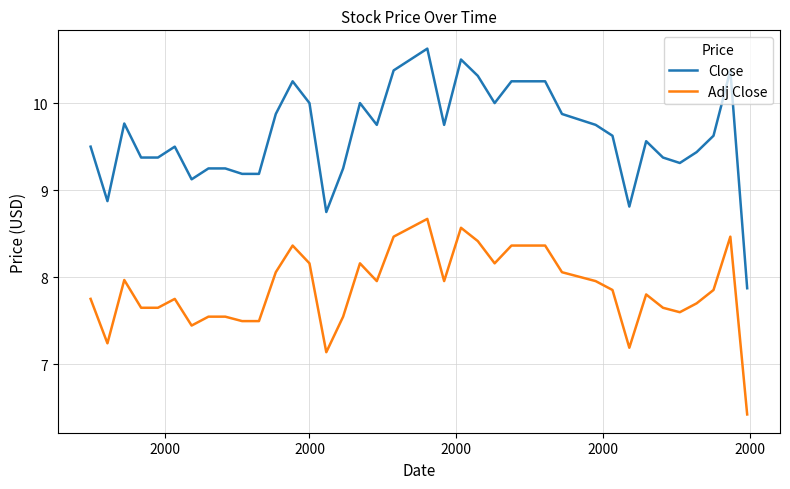

True or false: Adj Close and Close intersect in this chart.

False